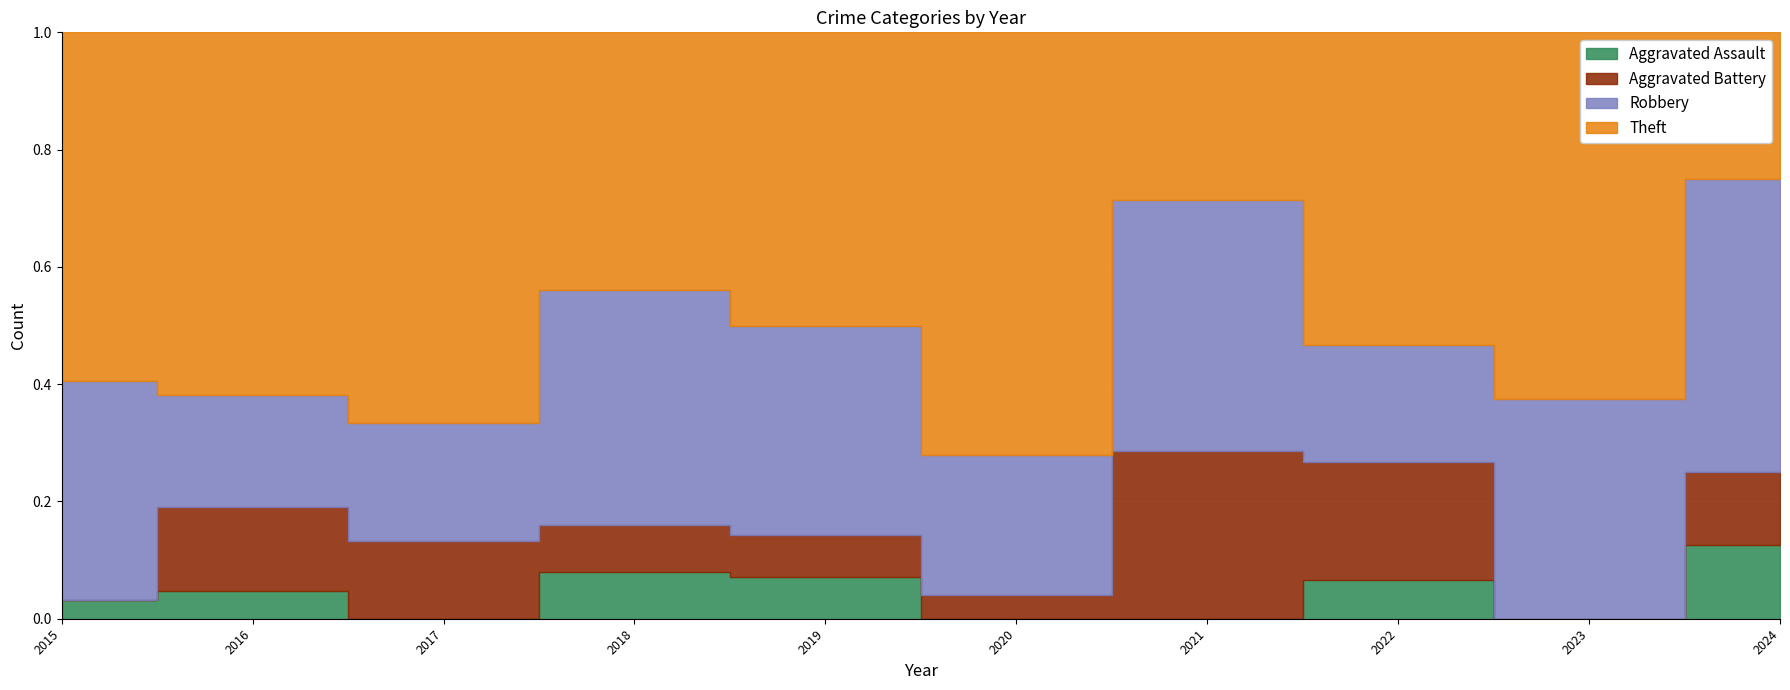

Count the Theft values in the range 5 to 13.

6